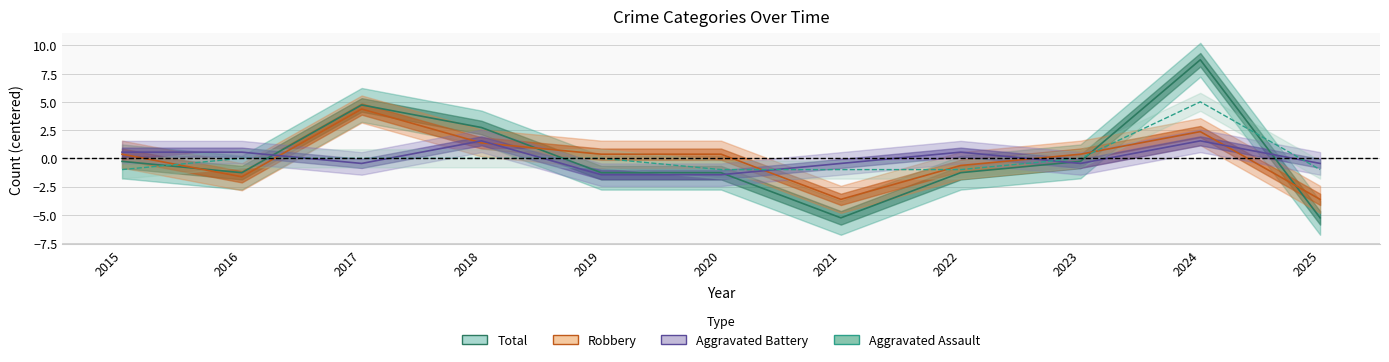

Which series has the widest spread of values?

Total